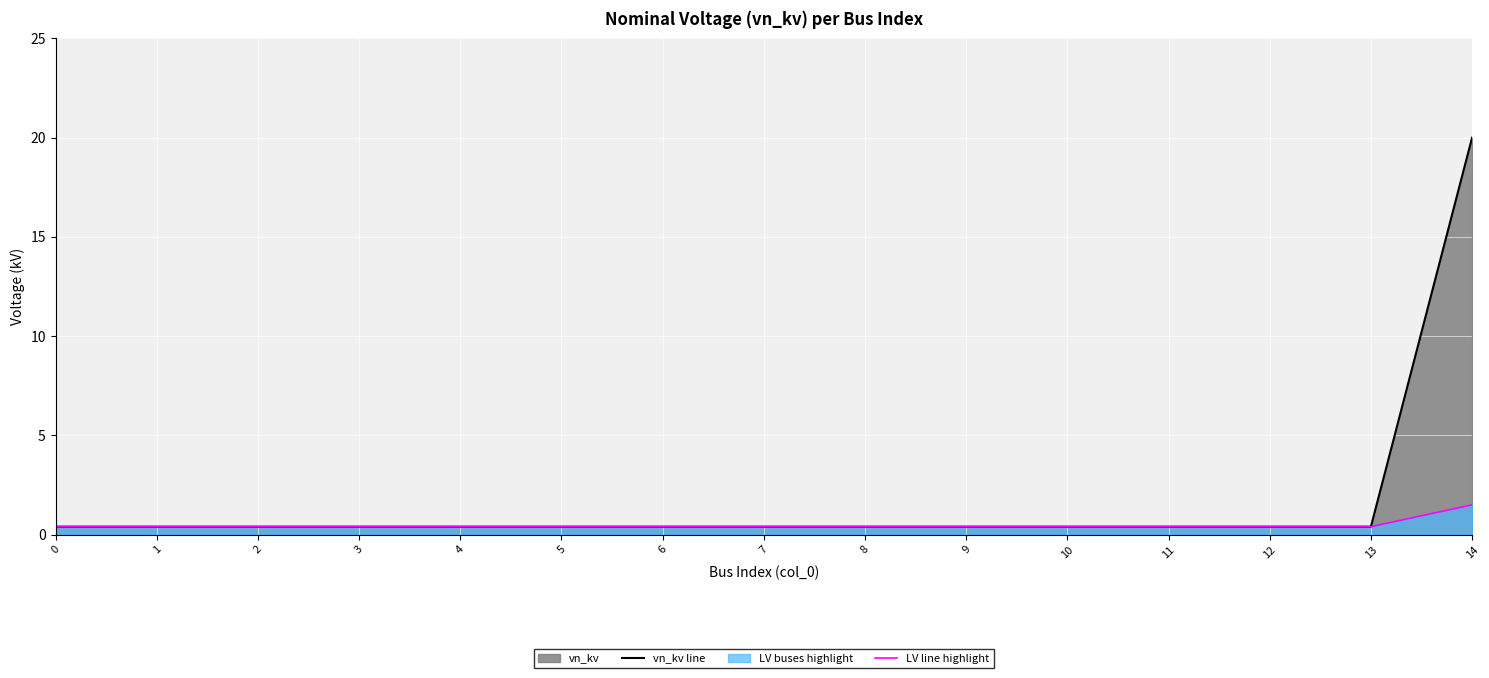

Is it true that vn_kv line equals 0.4 at 3?

True